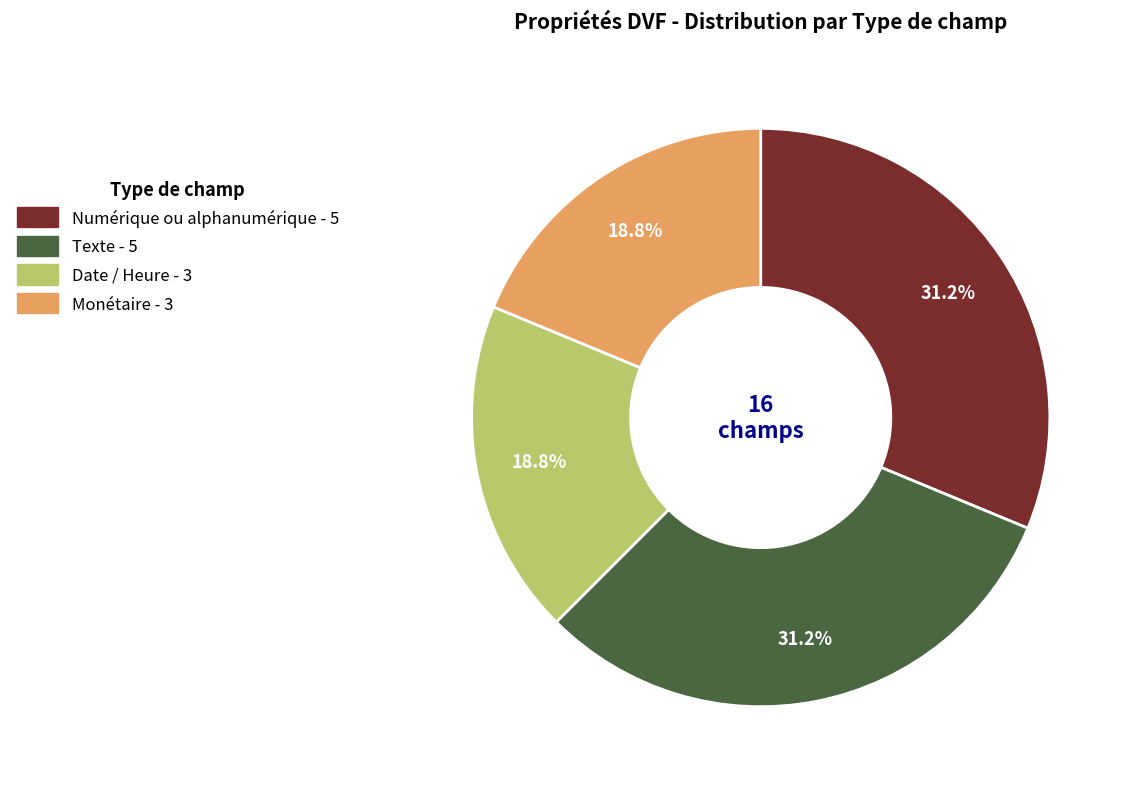

What percentage is the Texte slice, to the nearest percent?

31%